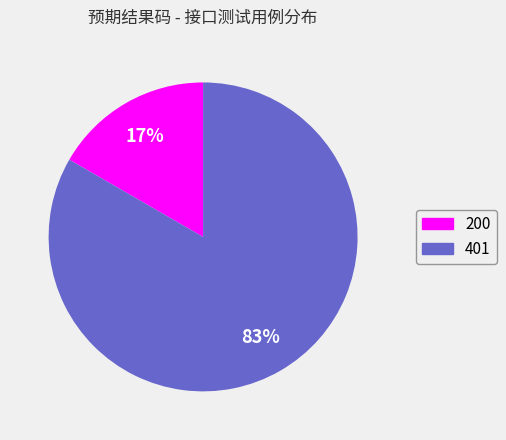

Combined, do 200 and 401 account for over 50%?

Yes